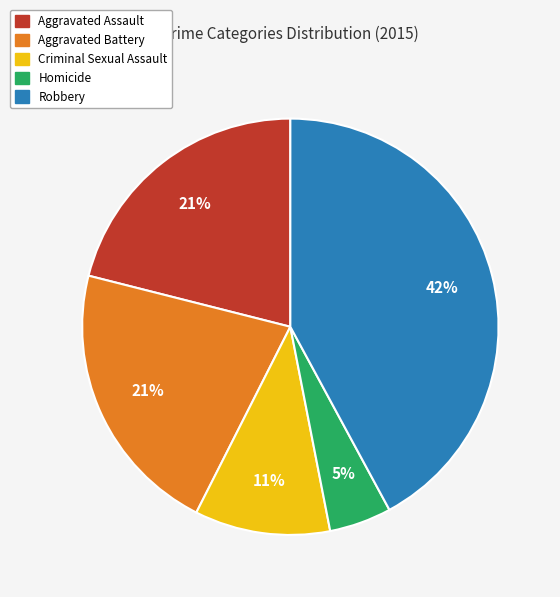

What percentage is the Aggravated Battery slice, to the nearest percent?

21%